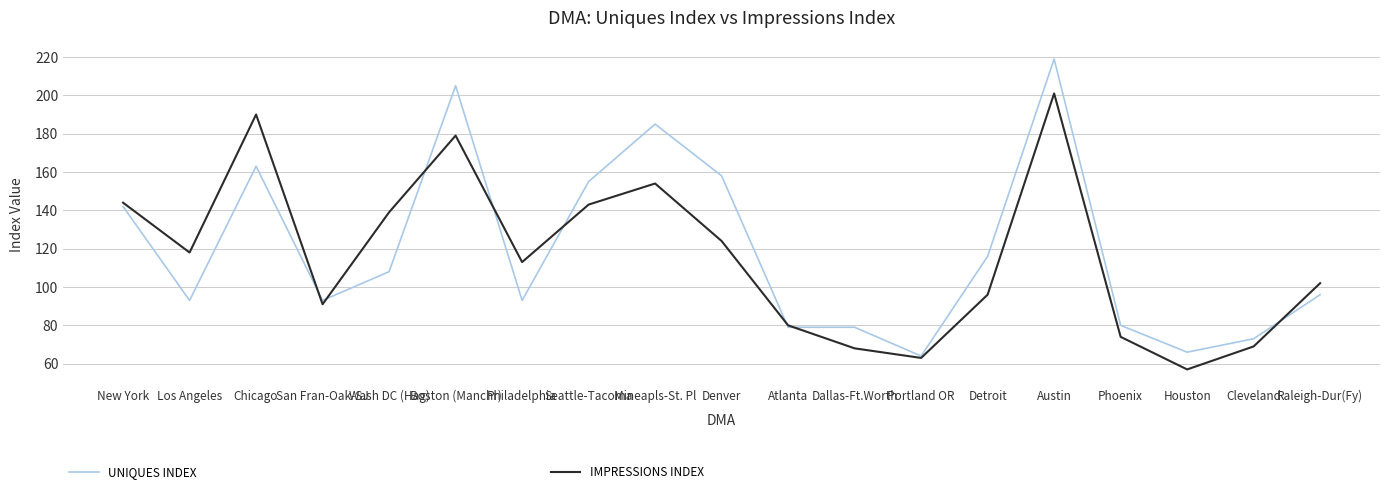

What value does the UNIQUES INDEX series have at Houston, to the nearest 10?

70